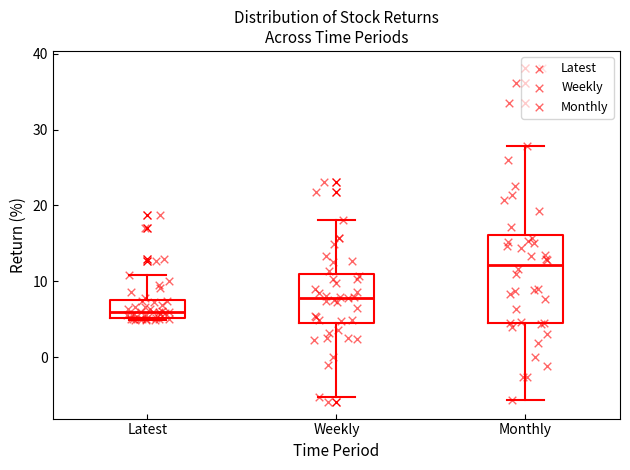

Where is the upper edge of the box for Monthly on the y-axis? The values are not printed on the chart, so give them approximately, as read against the axis.

16